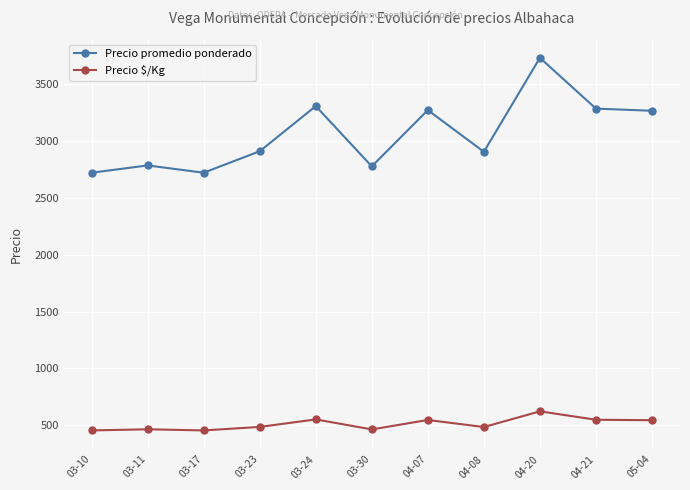

What is the average value of the Precio promedio ponderado series?

3063